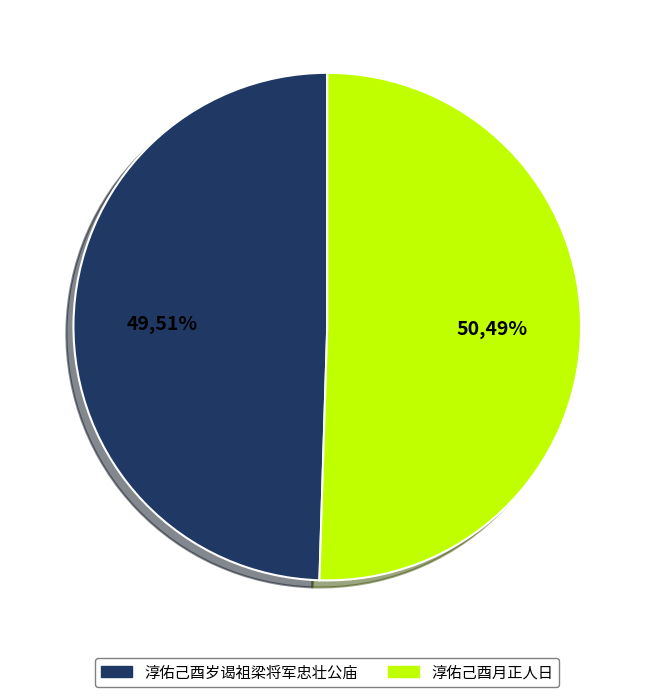

Rank the categories by value from lowest to highest.

淳佑己酉岁谒祖梁将军忠壮公庙, 淳佑己酉月正人日